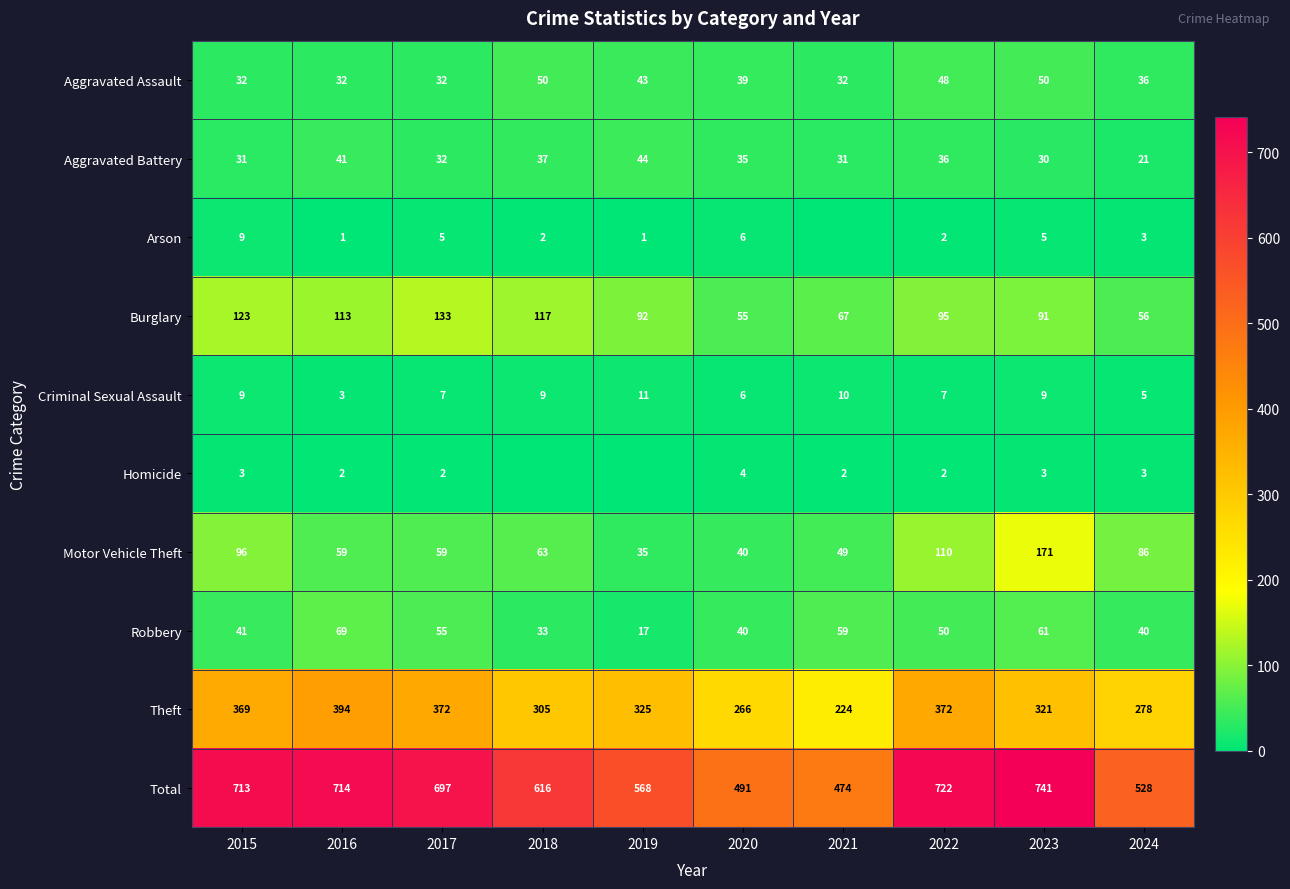

Which category has the lowest value in the Burglary series?

2020